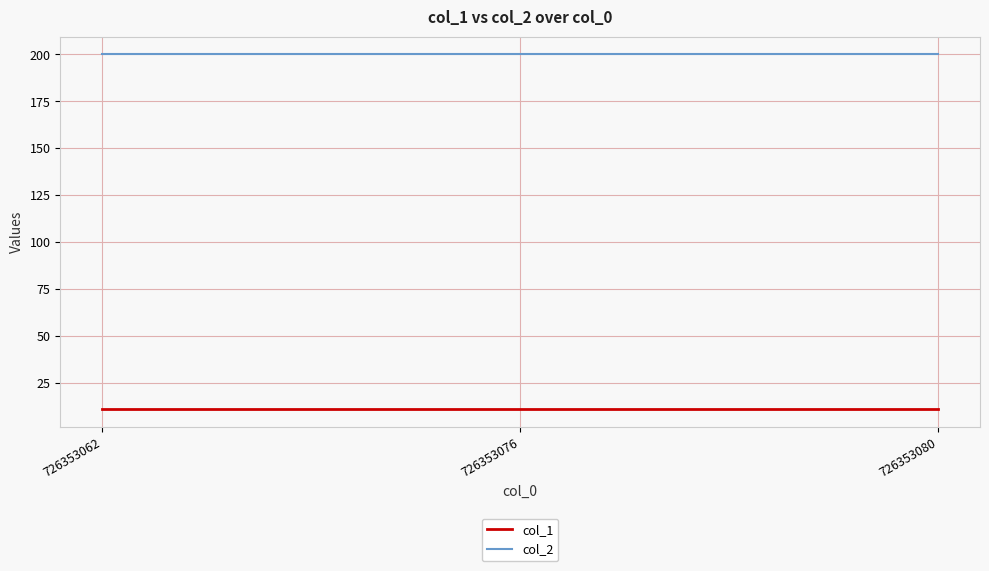

How many lines are shown in the chart?

2